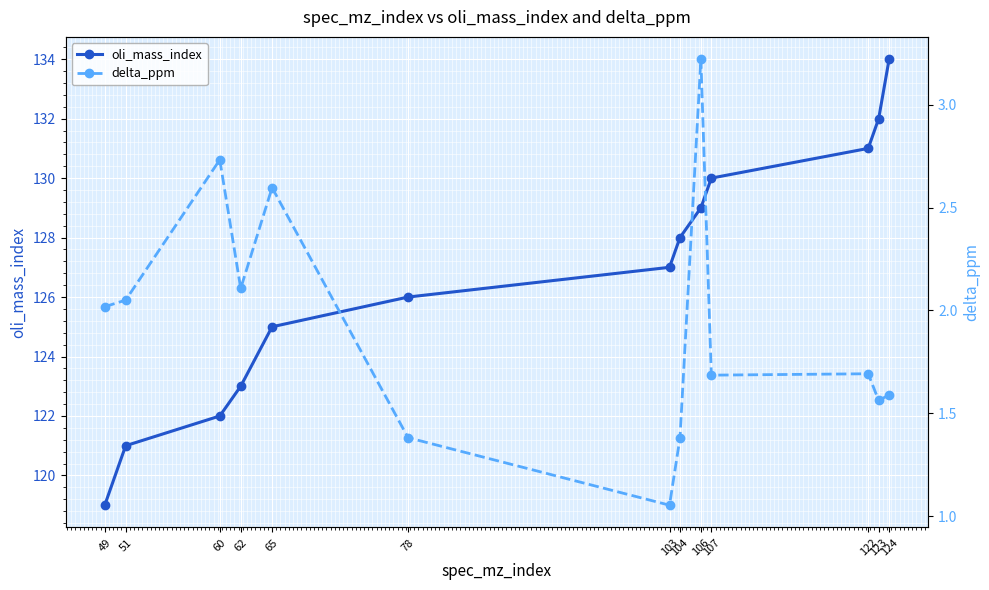

Between 103 and 104, which series saw the biggest shift?

oli_mass_index